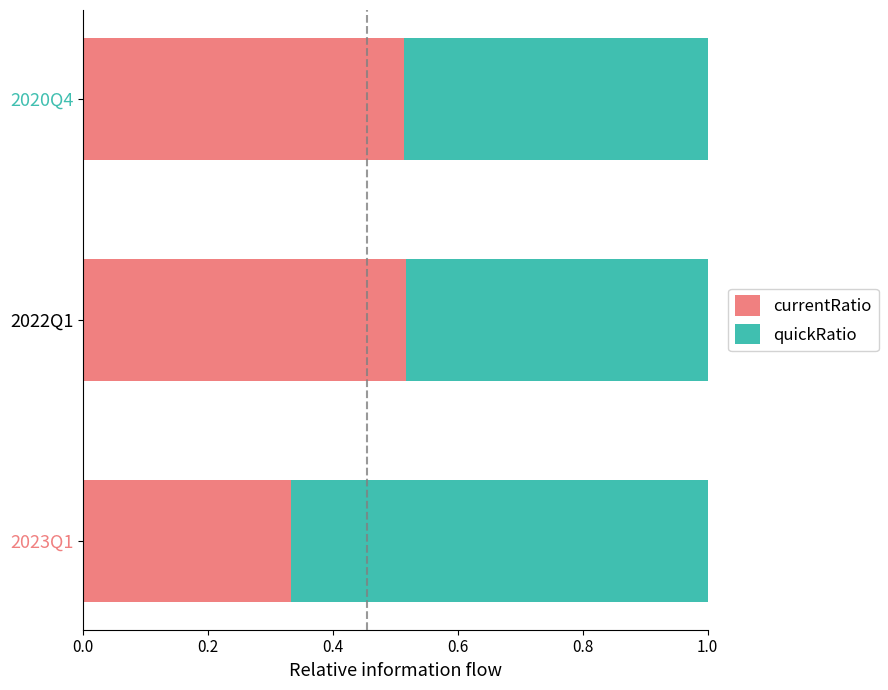

What is the sum of all currentRatio values?

1.4